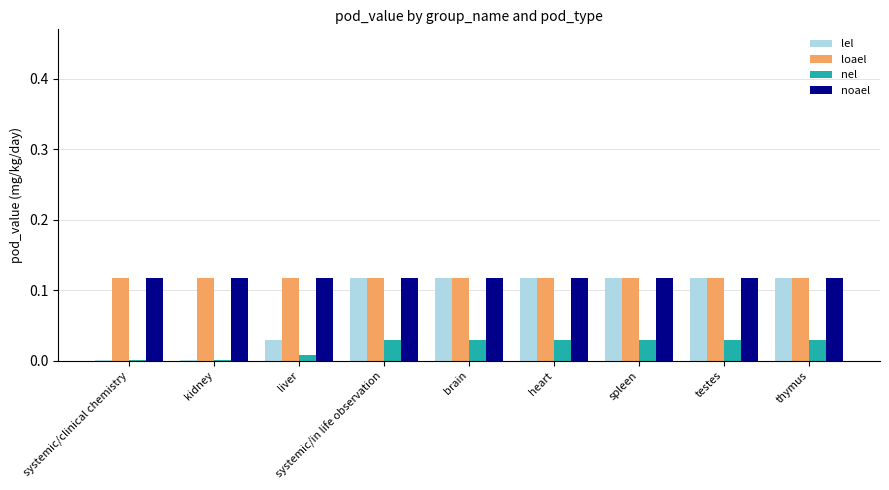

Is it true that noael equals 0.2 at systemic/clinical chemistry?

False